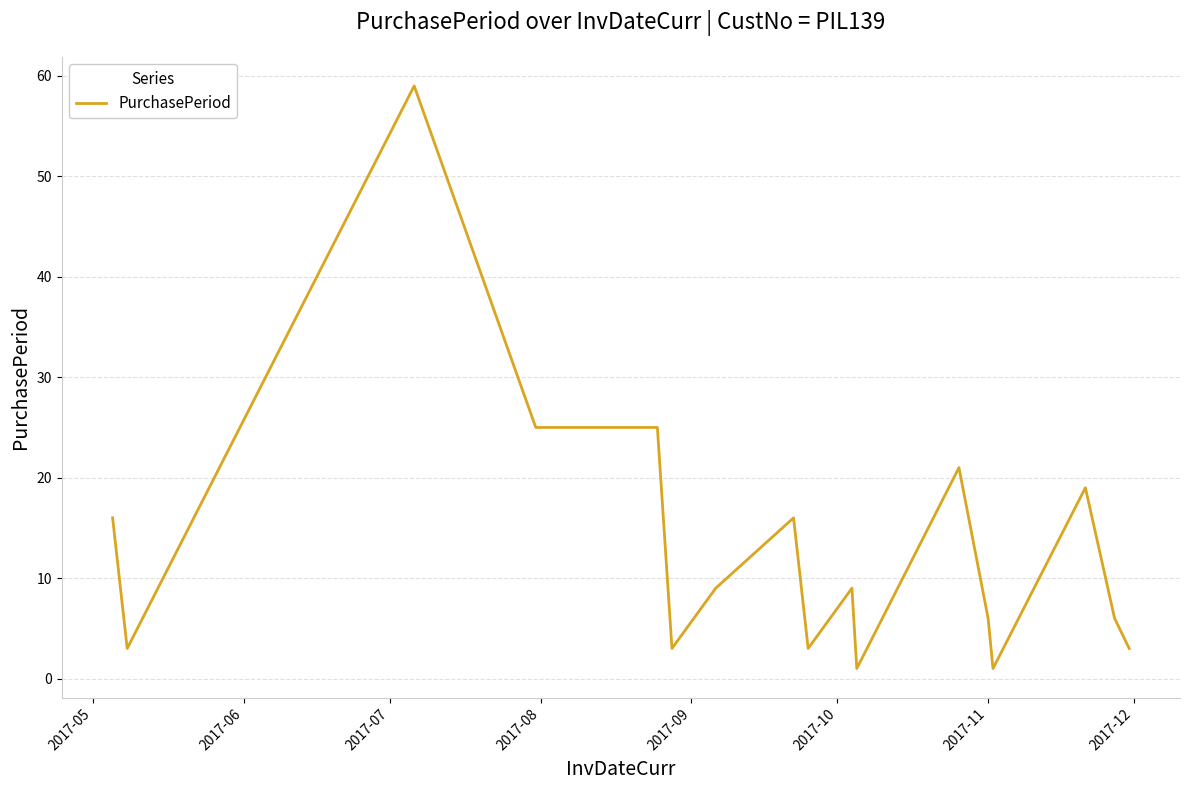

What is the average value?

13